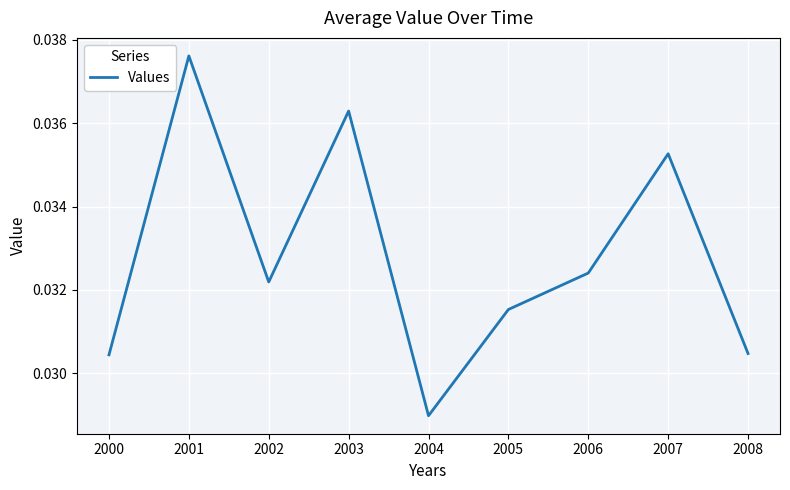

At which label is the value closest to 0?

2004